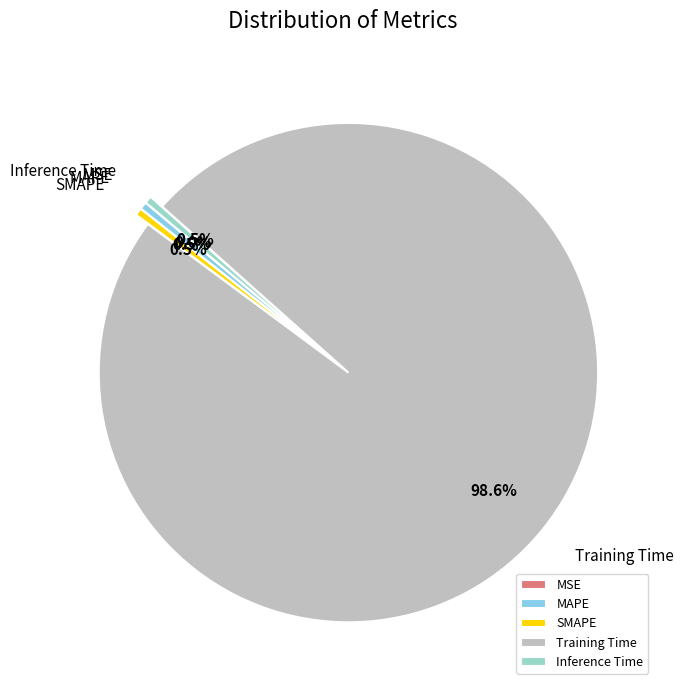

Does Training Time account for over 50% of the chart?

Yes